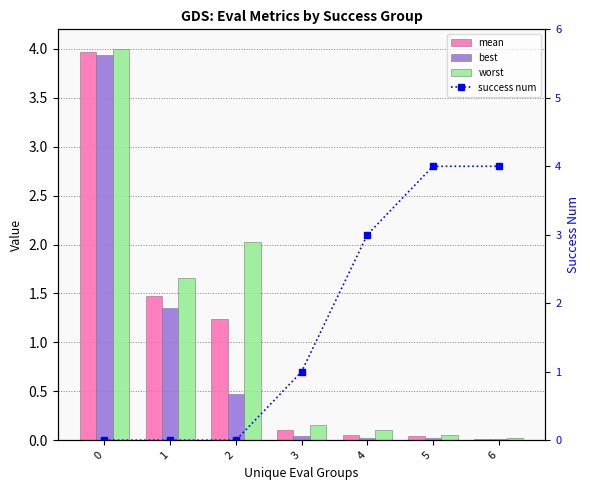

Rank the series at 6 from highest to lowest value.

success num, worst, mean, best